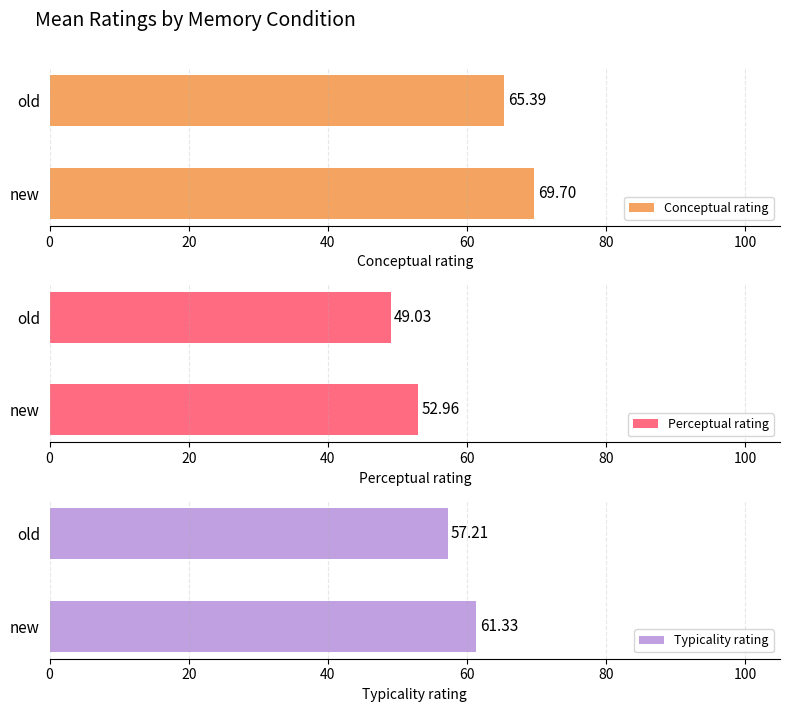

What is the difference between the maximum and minimum values in the Typicality rating series?

4.1